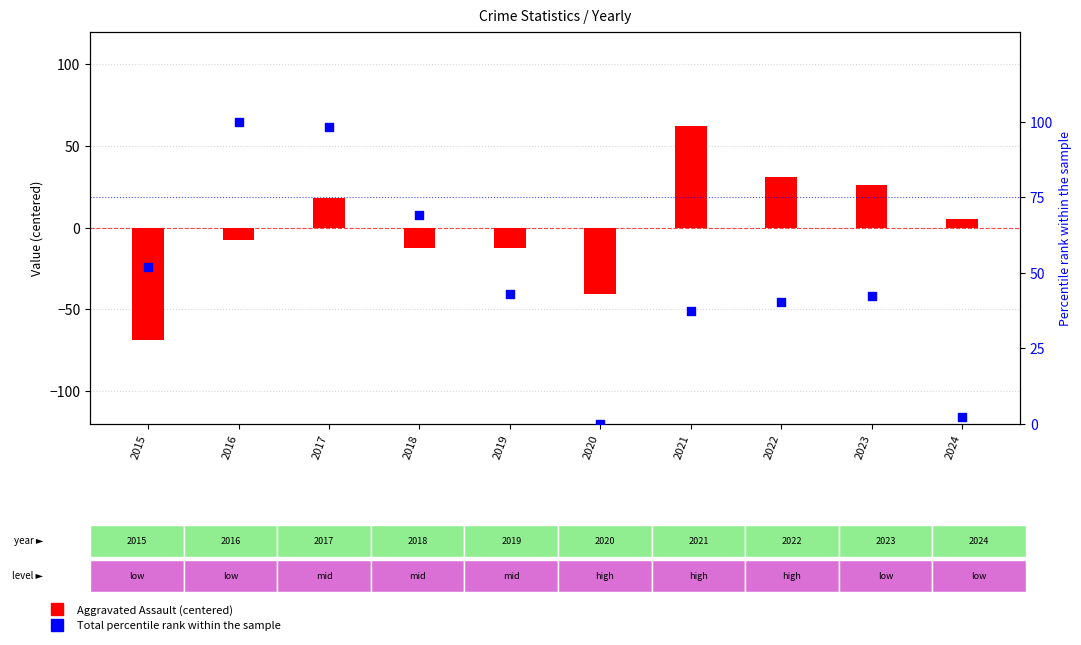

At how many categories does at least one series exceed 99?

1